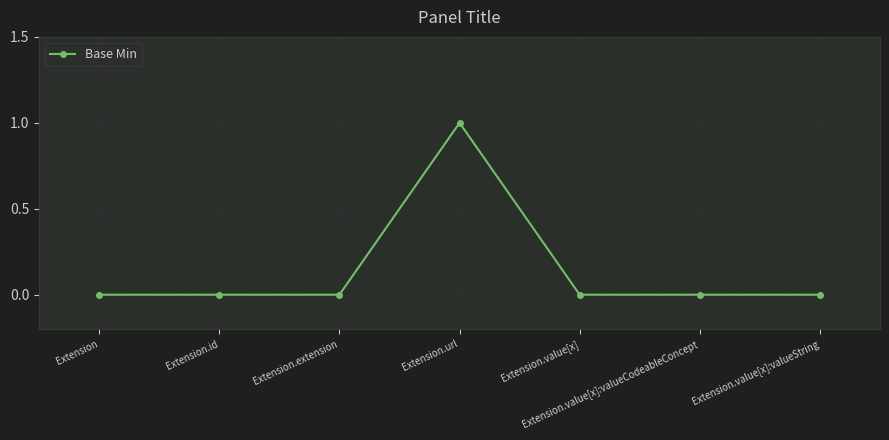

True or false: there are more than 0 points higher than both neighbors.

True